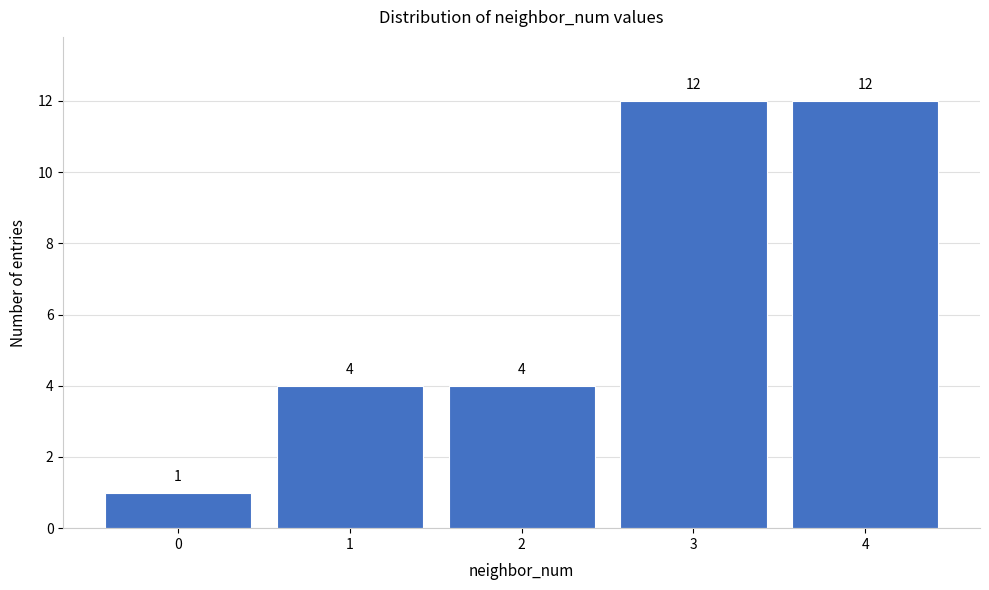

Reading left to right, transcribe all the data shown in this chart.

0=1	1=4	2=4	3=12	4=12